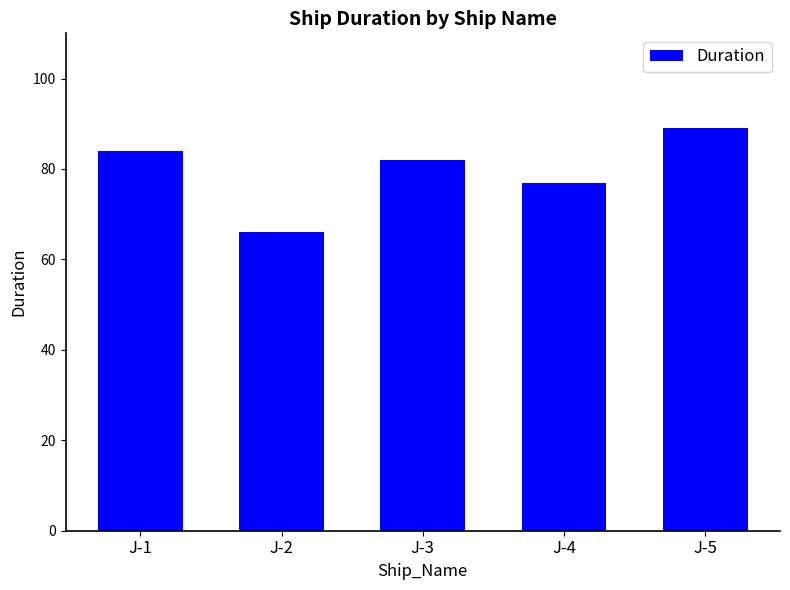

What is the ratio of the value at J-5 to the value at J-2?

1.3